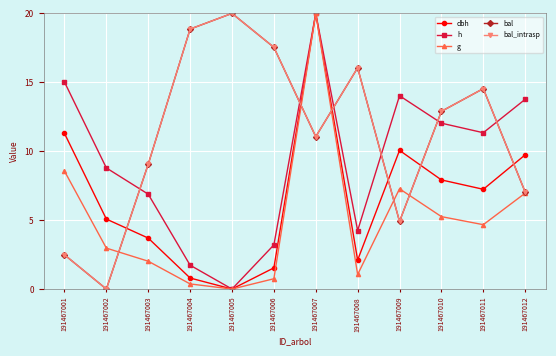

At which category is the sum across all series the highest?

191467007